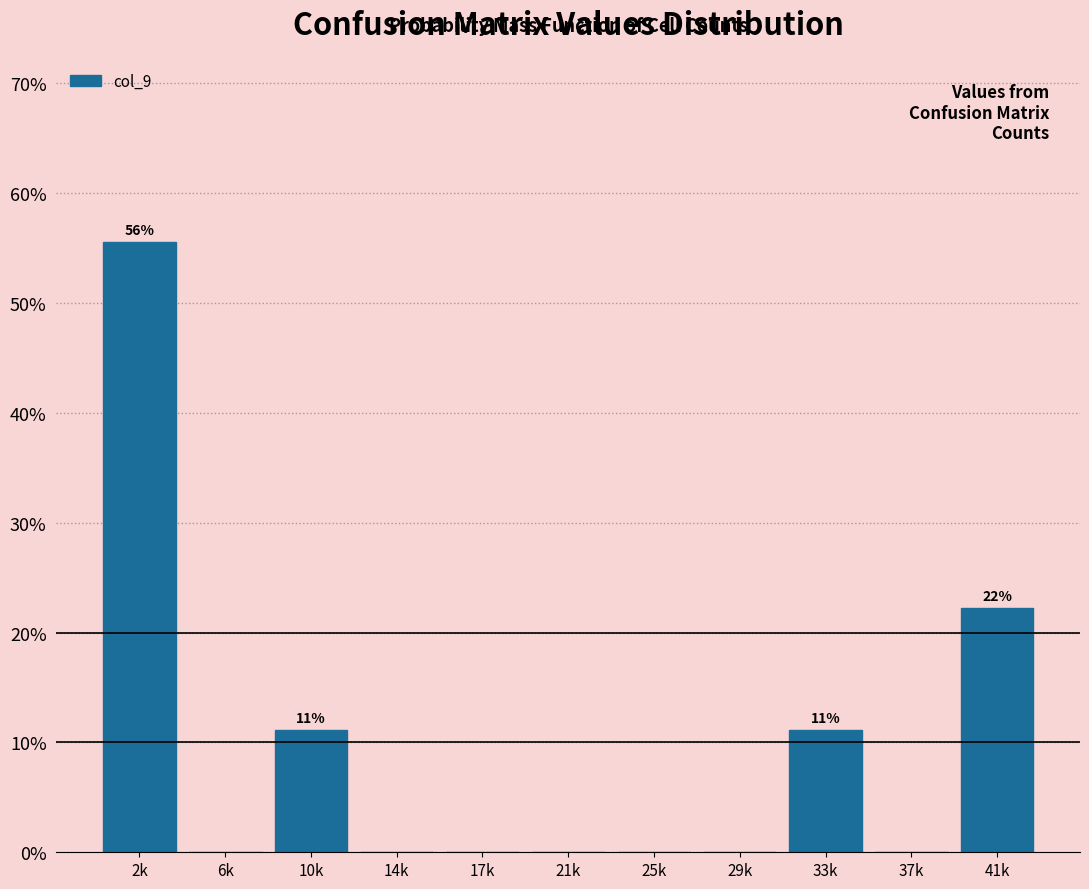

Reading left to right, extract all data points from this chart.

2k=55.6	6k=0.0	10k=11.1	14k=0.0	17k=0.0	21k=0.0	25k=0.0	29k=0.0	33k=11.1	37k=0.0	41k=22.2